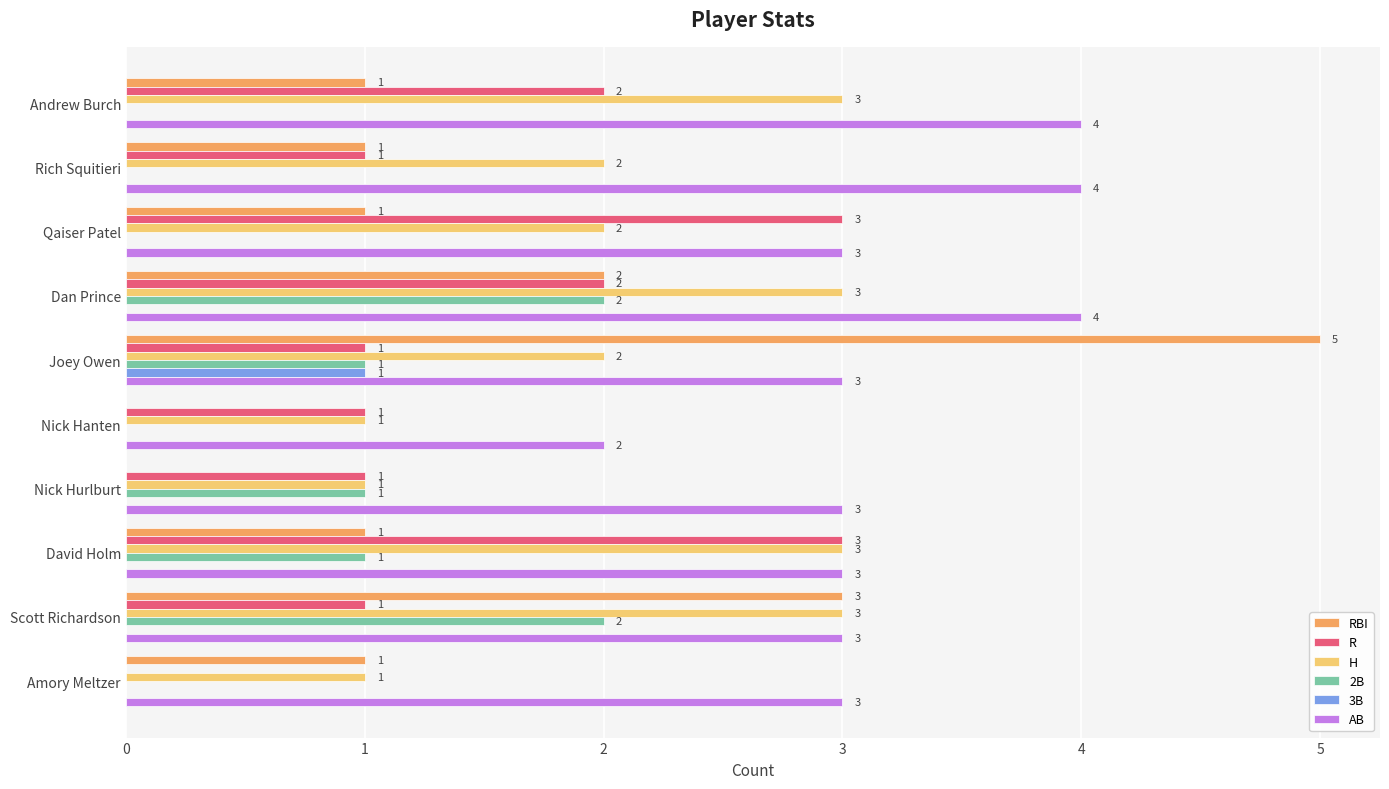

Between Qaiser Patel and Amory Meltzer, which series saw the biggest shift?

R